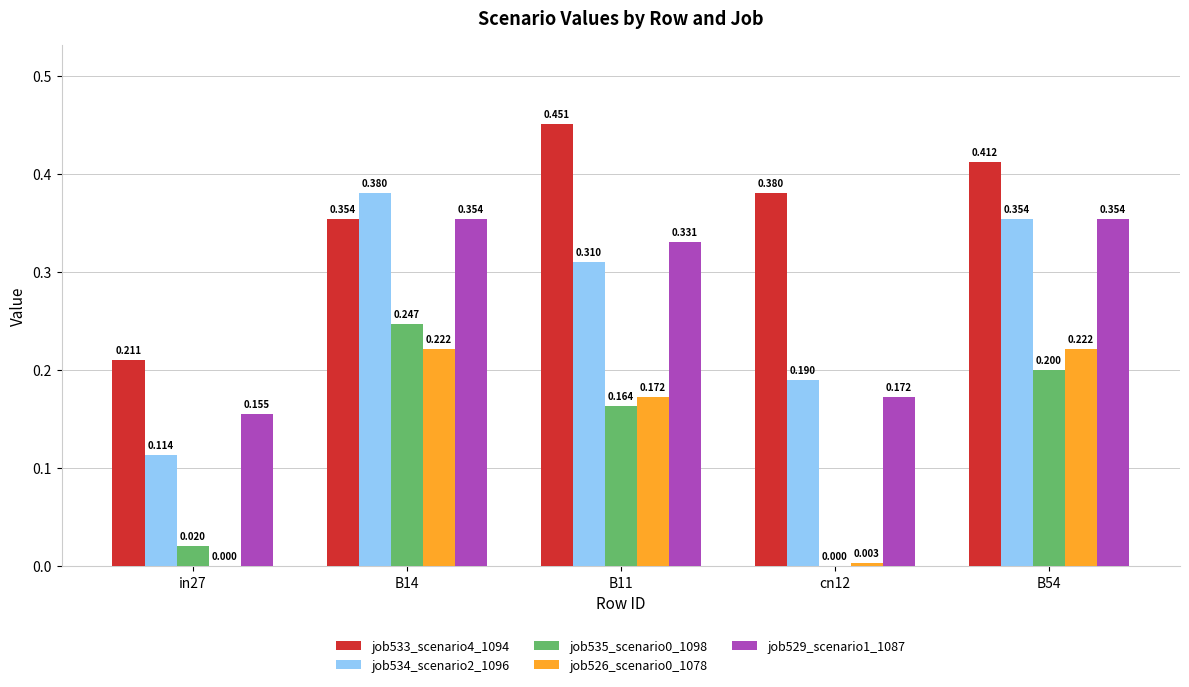

The job535_scenario0_1098 series shows 0.2 at B54. True or false?

True